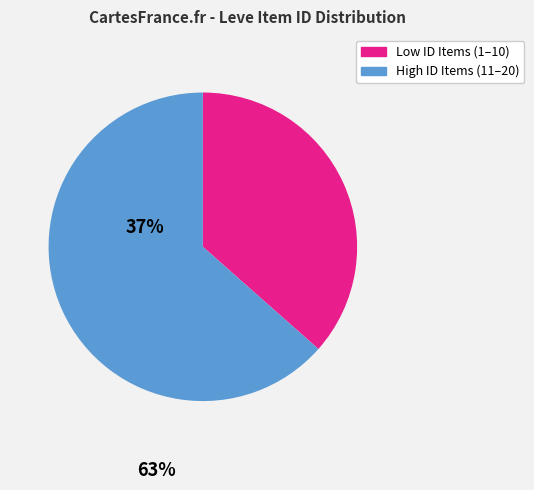

Does any single category account for the majority?

Yes